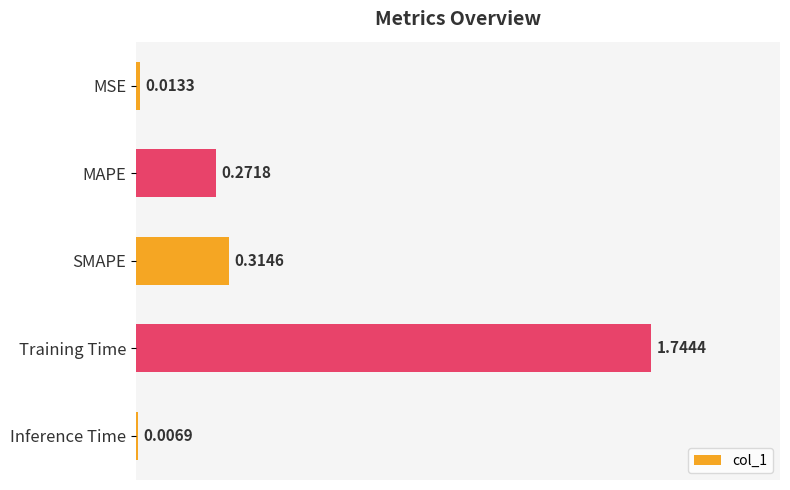

At which category does the chart reach its peak across all series?

Training Time